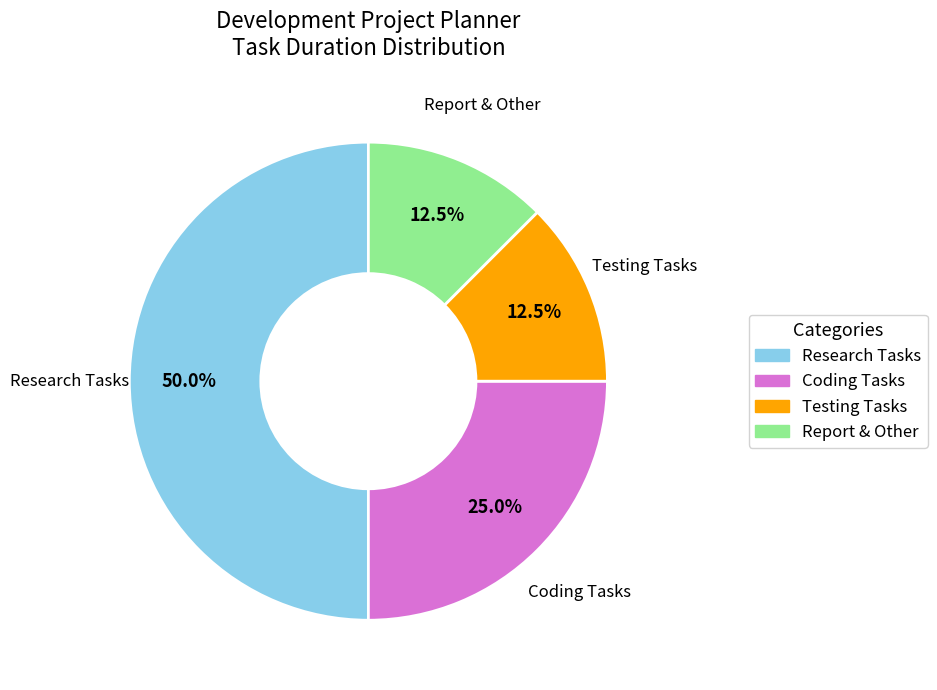

Approximately how many times larger is the value at Research Tasks compared to Testing Tasks?

4.0